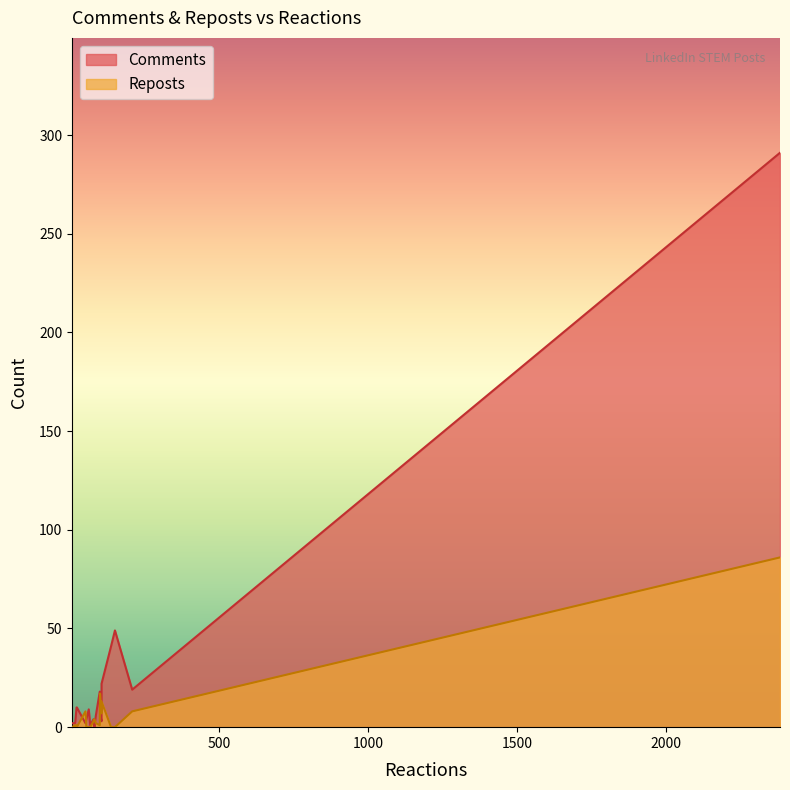

What is the total value across all series at 21?

10